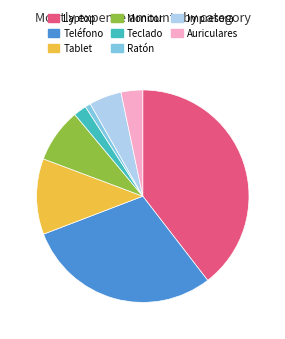

True or false: Impresora accounts for 5% of the total.

True